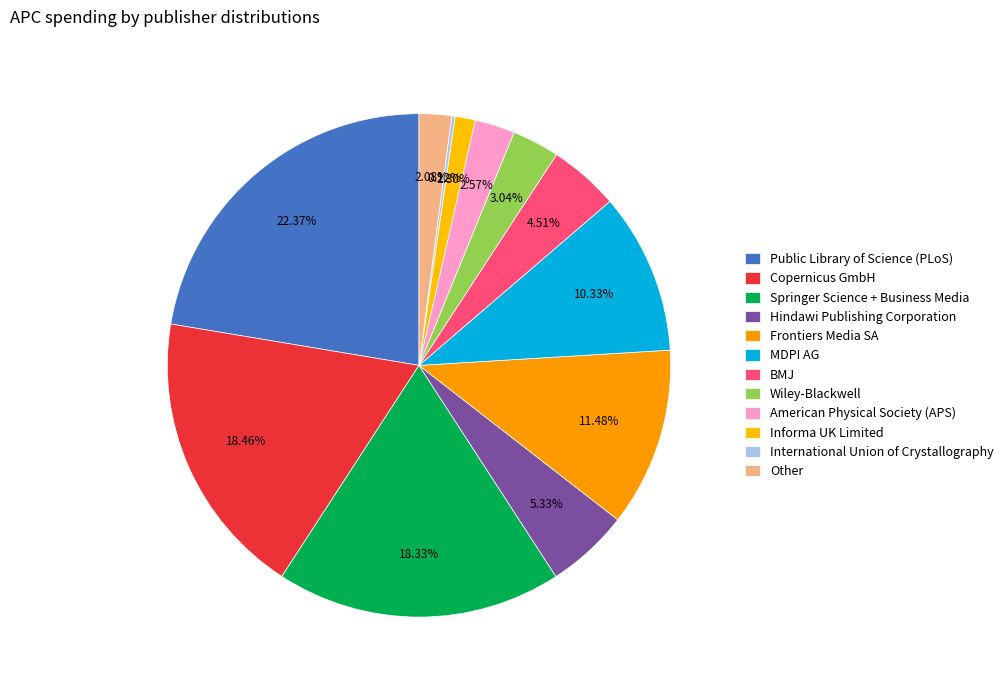

Is it true that Wiley-Blackwell is 1% of the pie?

False